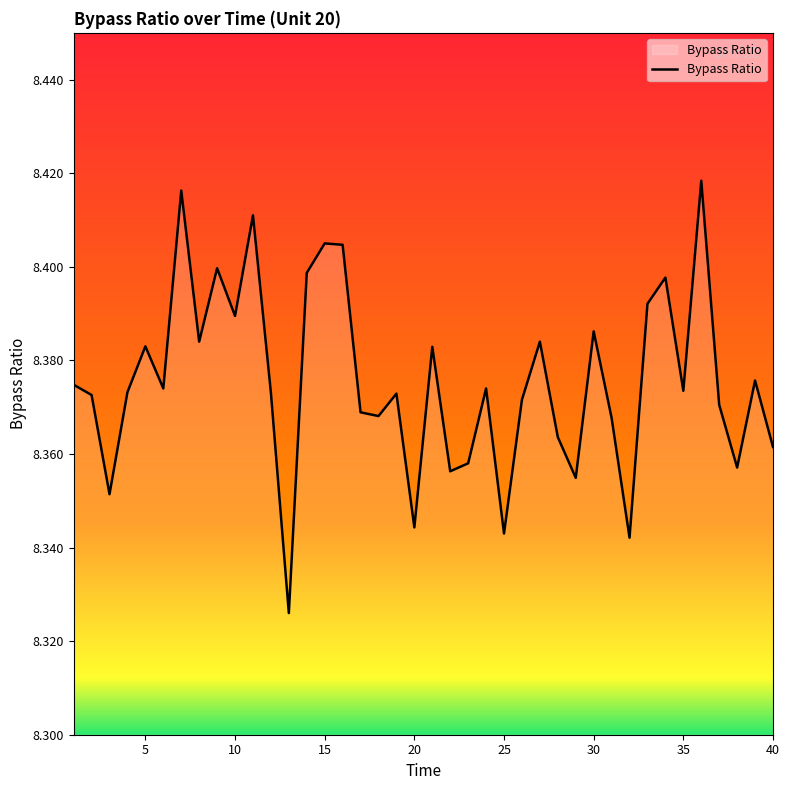

Reading right to left, extract all data points from this chart.

40=8.4	39=8.4	38=8.4	37=8.4	36=8.4	35=8.4	34=8.4	33=8.4	32=8.3	31=8.4	30=8.4	29=8.4	28=8.4	27=8.4	26=8.4	25=8.3	24=8.4	23=8.4	22=8.4	21=8.4	20=8.3	19=8.4	18=8.4	17=8.4	16=8.4	15=8.4	14=8.4	13=8.3	12=8.4	11=8.4	10=8.4	9=8.4	8=8.4	7=8.4	6=8.4	5=8.4	4=8.4	3=8.4	2=8.4	1=8.4